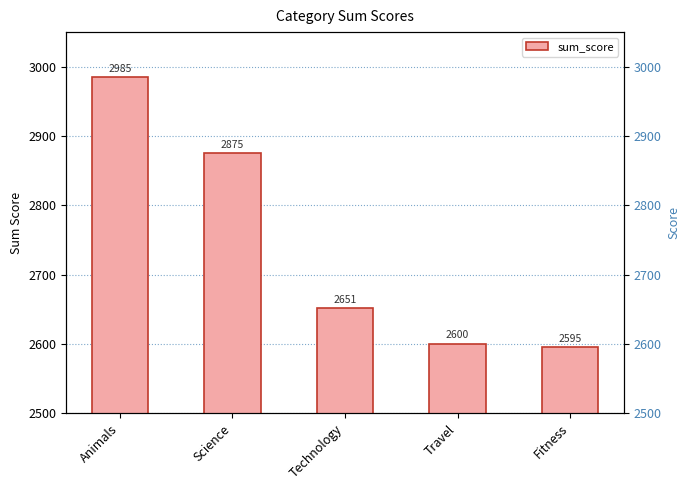

What is the sum of all values?

13706